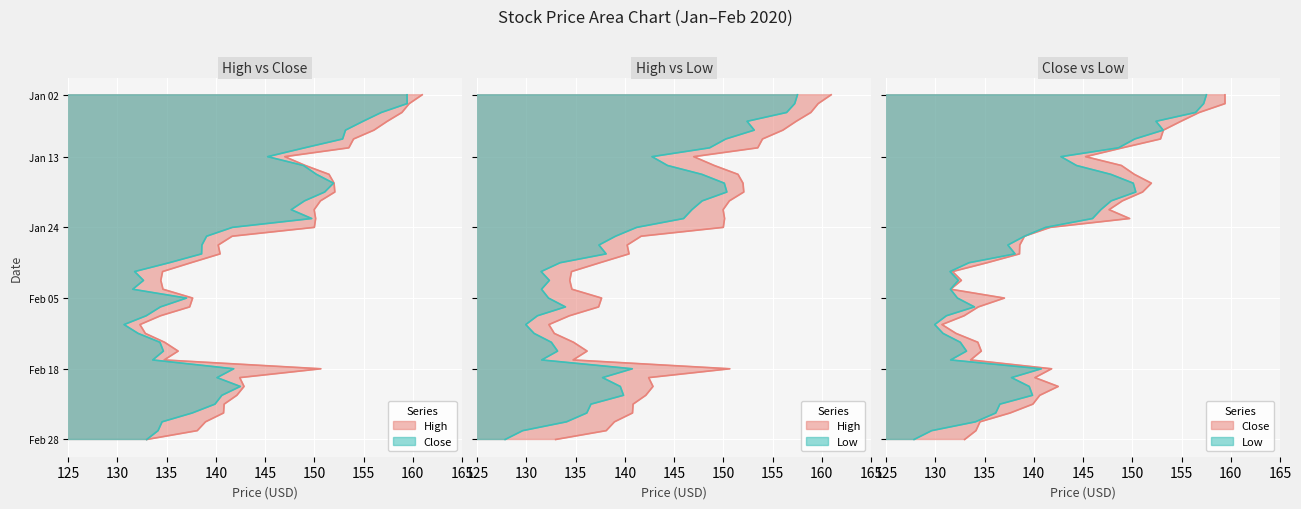

What value does the Low series have at 17?

137.4